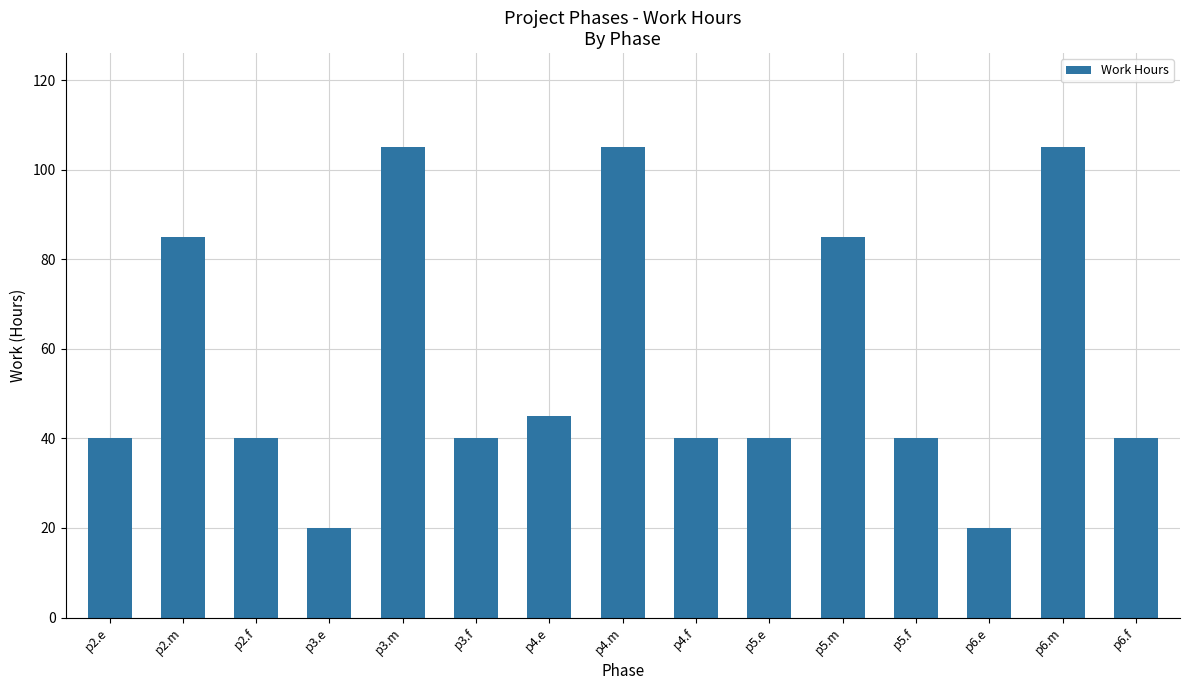

What is the greatest value displayed?

105